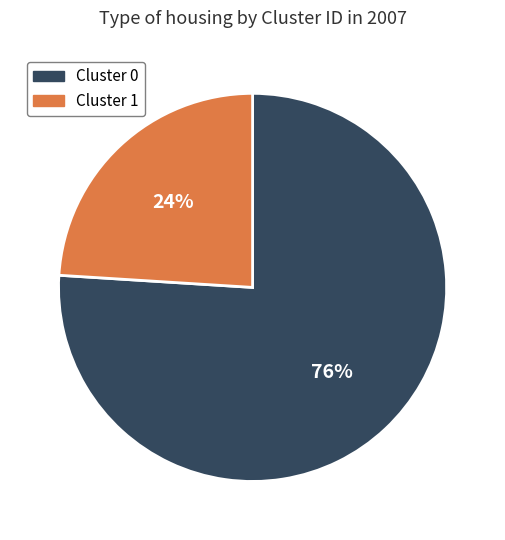

To the nearest percent, what is the average slice percentage?

50%